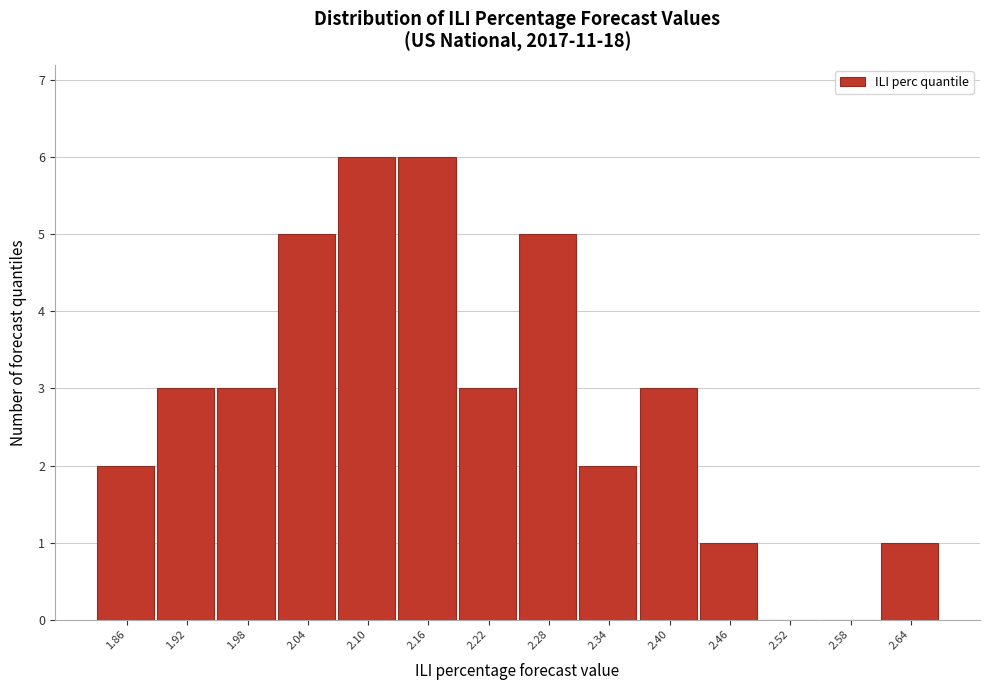

What is the height of the bar covering 2.31 to 2.37 on the x-axis? Neither the bar edges nor the heights are printed on the chart, so give them approximately, as read against the axes.

2